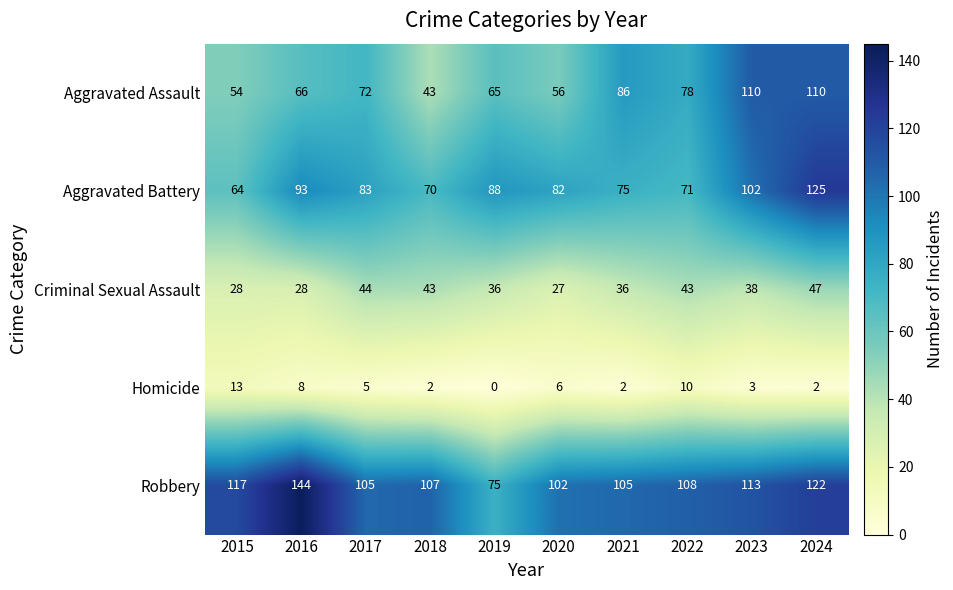

What value does the Criminal Sexual Assault series have at 2020?

27